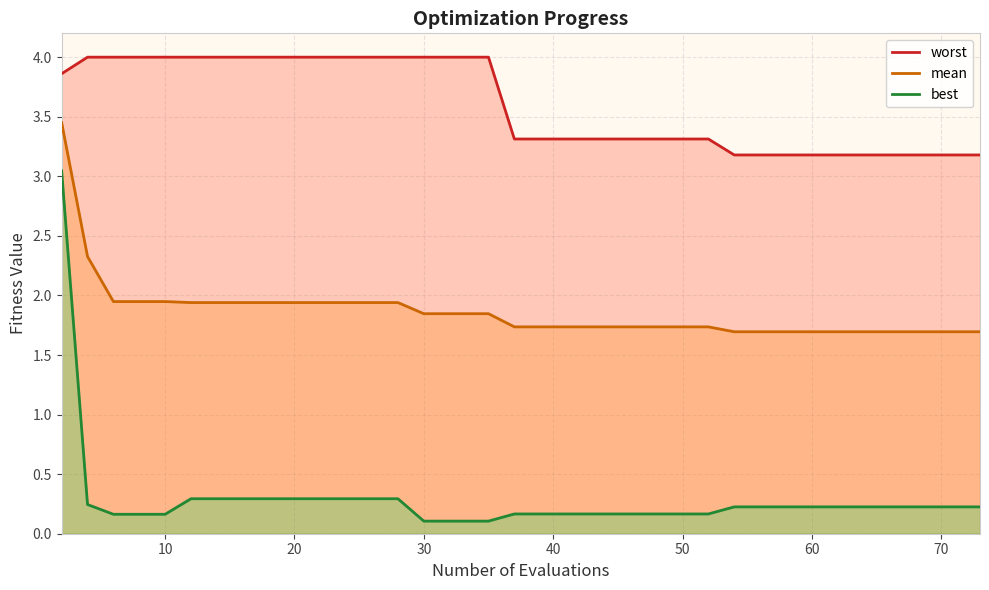

Reading right to left, what are all the values shown in this chart?

worst: 3.2	3.2	3.2	3.2	3.2	3.2	3.2	3.2	3.2	3.2	3.2	3.3	3.3	3.3	3.3	3.3	3.3	3.3	3.3	3.3	4.0	4.0	4.0	4.0	4.0	4.0	4.0	4.0	4.0	4.0	4.0	4.0	4.0	4.0	4.0	4.0	4.0	4.0	4.0	3.9
mean: 1.7	1.7	1.7	1.7	1.7	1.7	1.7	1.7	1.7	1.7	1.7	1.7	1.7	1.7	1.7	1.7	1.7	1.7	1.7	1.7	1.8	1.8	1.8	1.8	1.9	1.9	1.9	1.9	1.9	1.9	1.9	1.9	1.9	1.9	1.9	1.9	1.9	1.9	2.3	3.5
best: 0.2	0.2	0.2	0.2	0.2	0.2	0.2	0.2	0.2	0.2	0.2	0.2	0.2	0.2	0.2	0.2	0.2	0.2	0.2	0.2	0.1	0.1	0.1	0.1	0.3	0.3	0.3	0.3	0.3	0.3	0.3	0.3	0.3	0.3	0.3	0.2	0.2	0.2	0.2	3.0